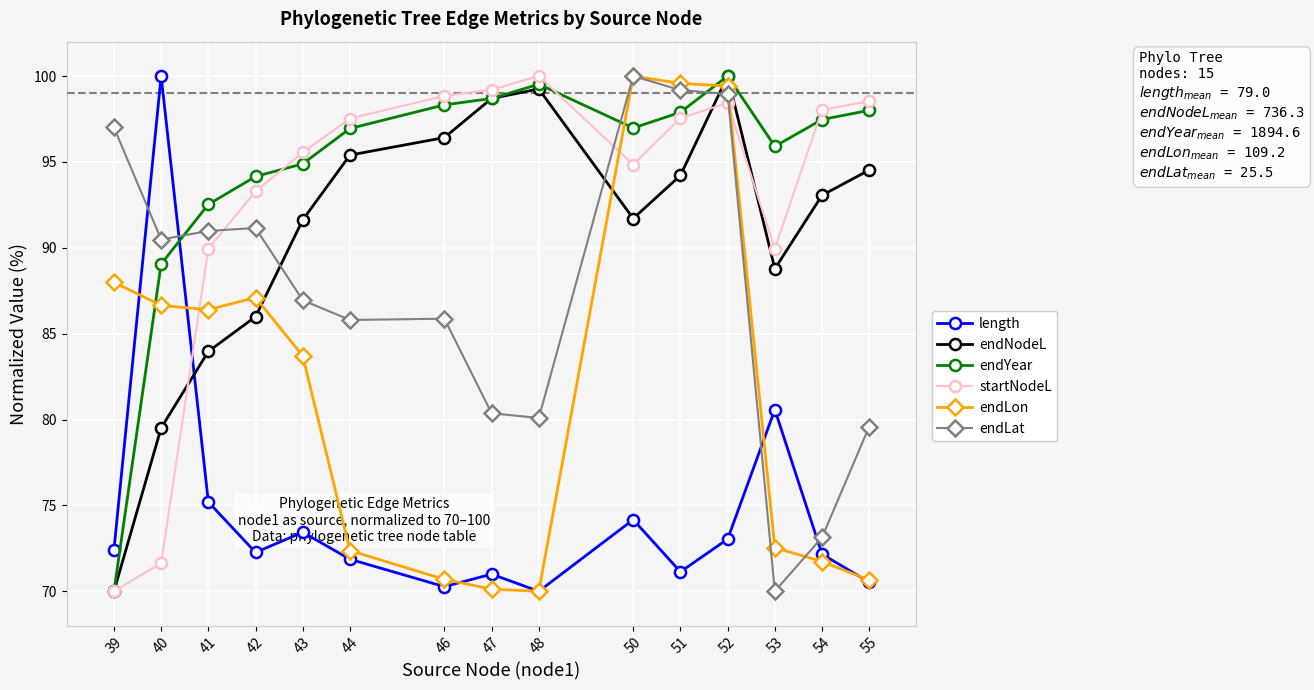

The startNodeL series shows 140.2 at 52. True or false?

False